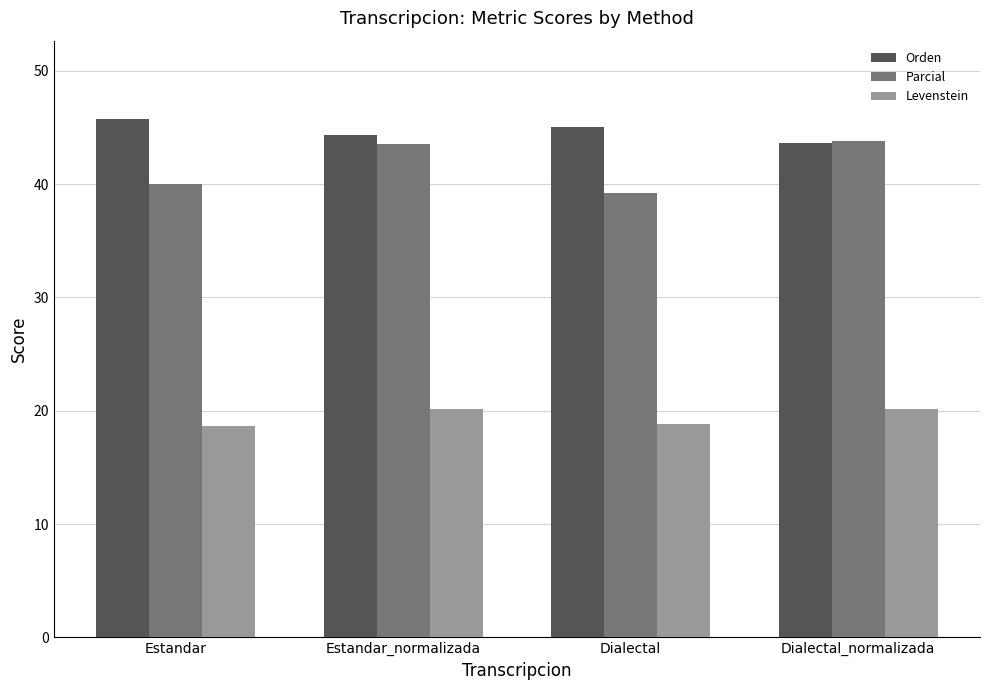

Are the bars grouped side by side (vs. stacked)?

Yes